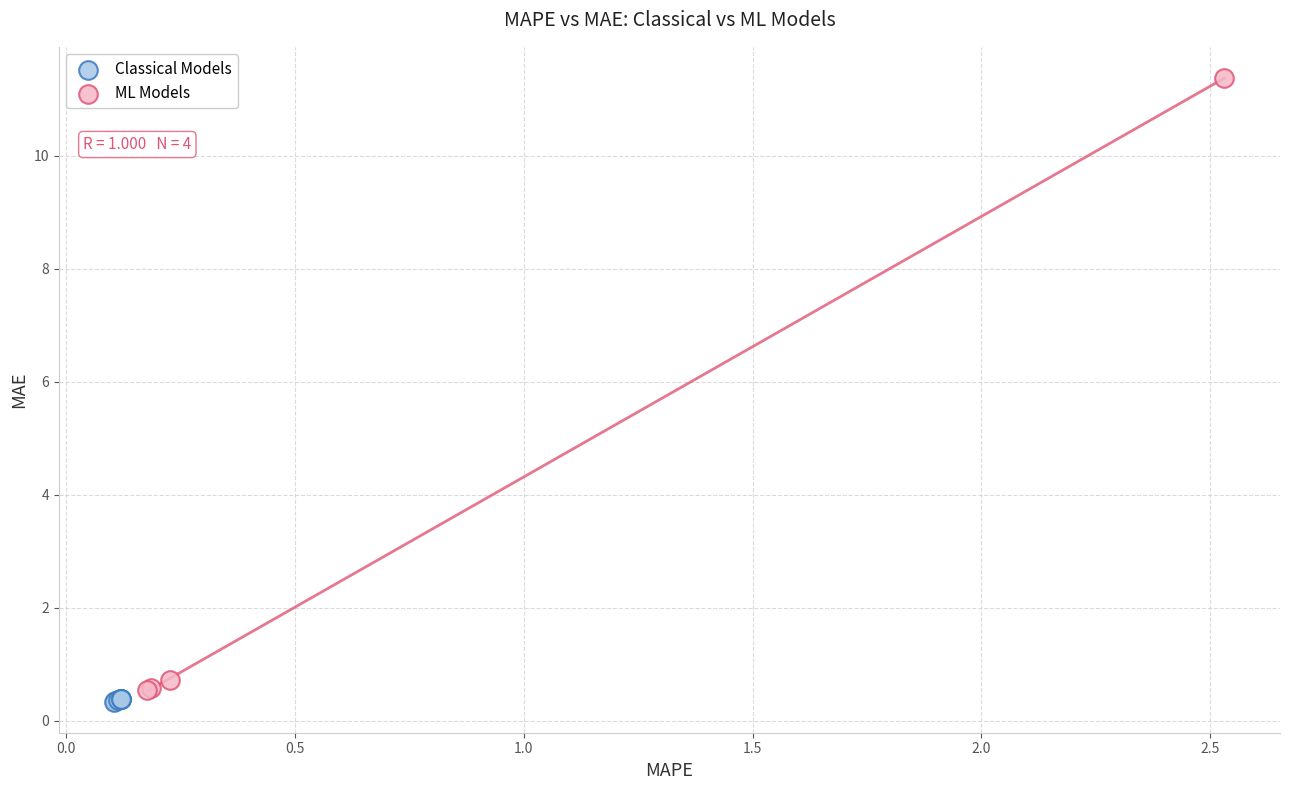

Which series contains the highest Y value?

ML Models